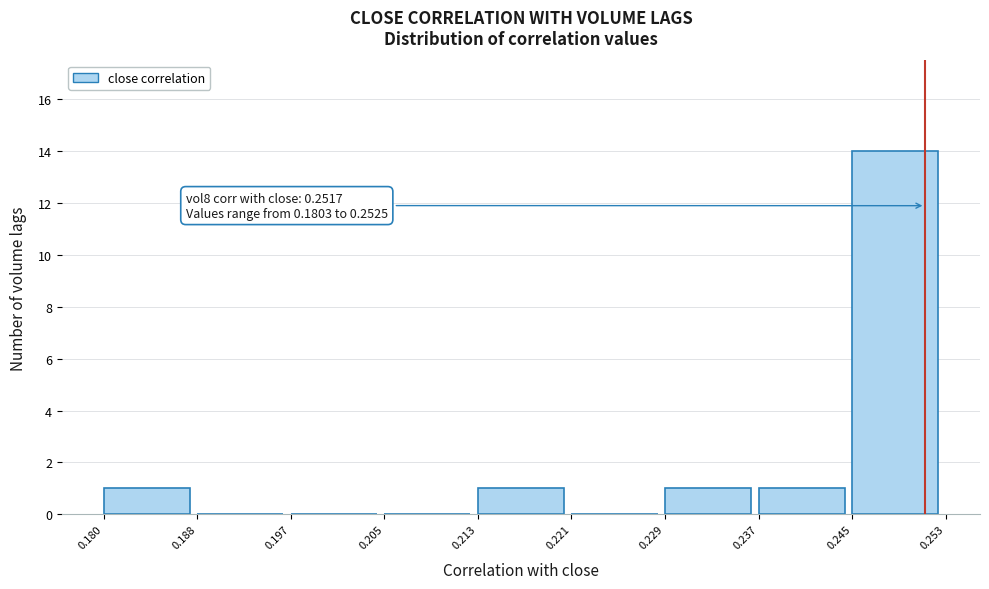

Which range on the x-axis has the tallest bar?

0.245 to 0.253